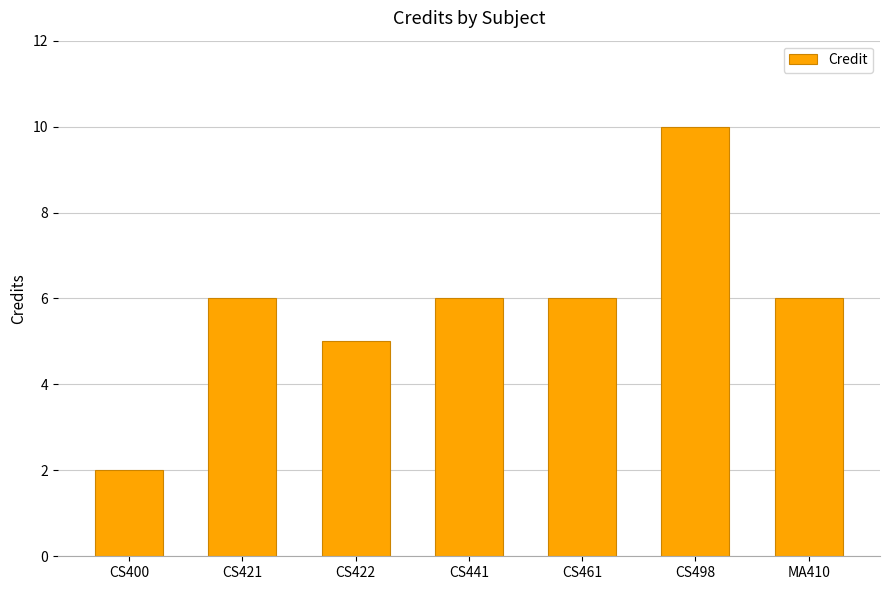

Is it true that the value at CS441 is 2?

False